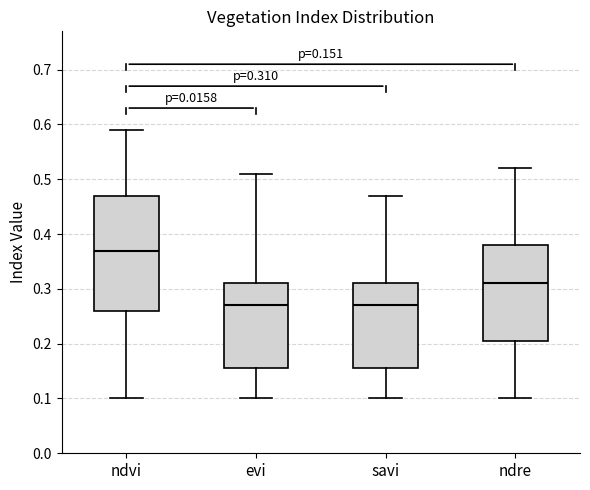

Which box's median line is the highest?

ndvi